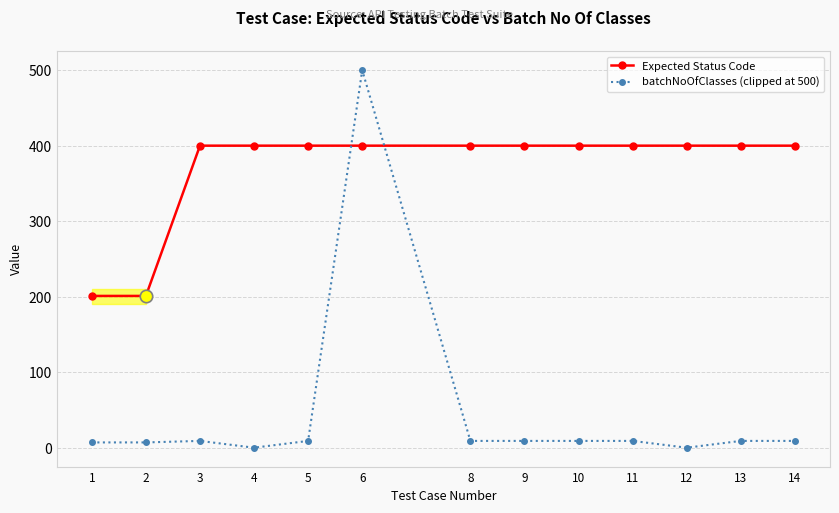

At which category is the sum across all series the highest?

6